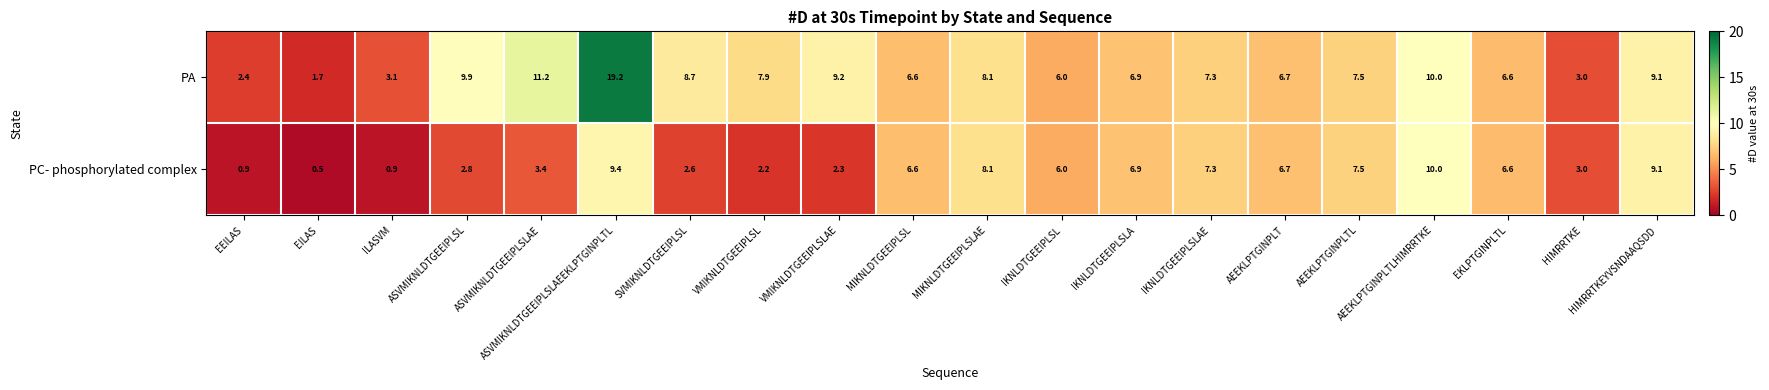

List the series in order of their overall mean, highest first.

PA, PC- phosphorylated complex